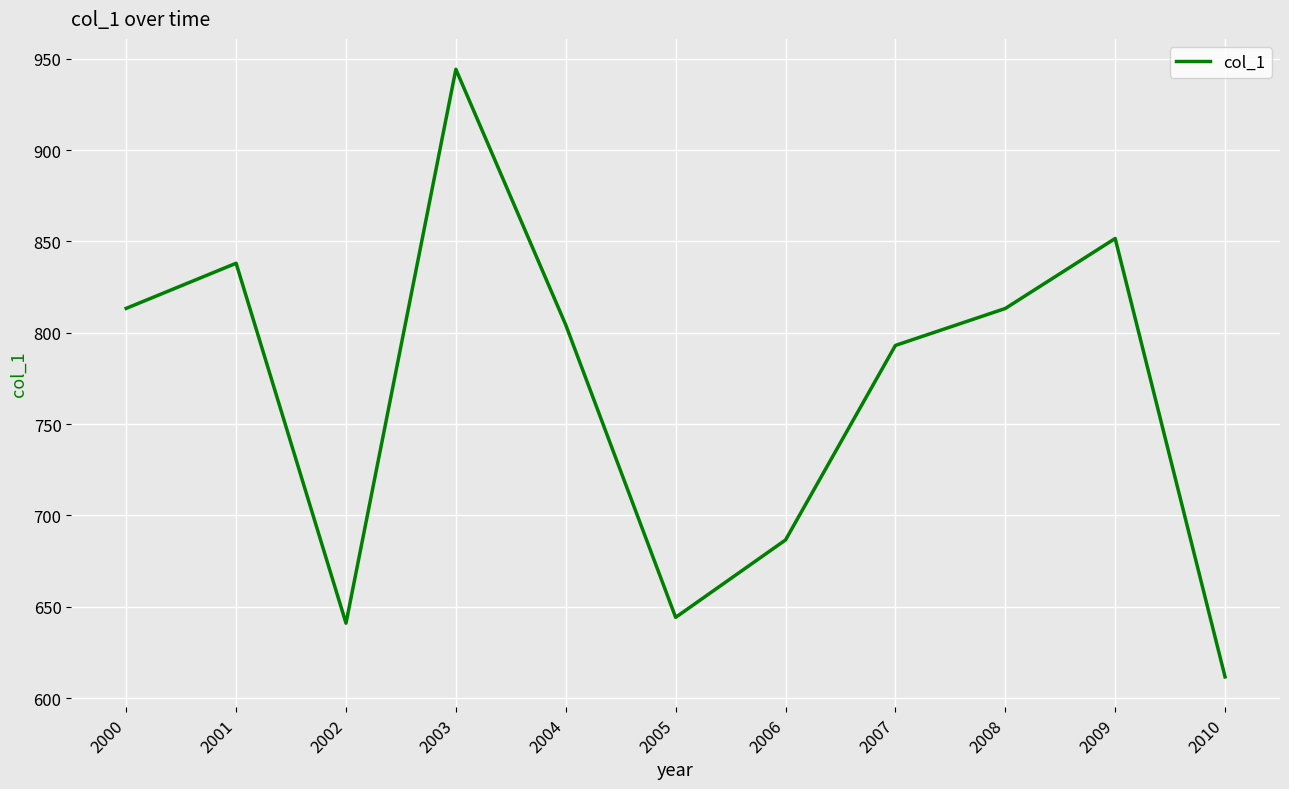

Which category has the lowest value across all series?

2010